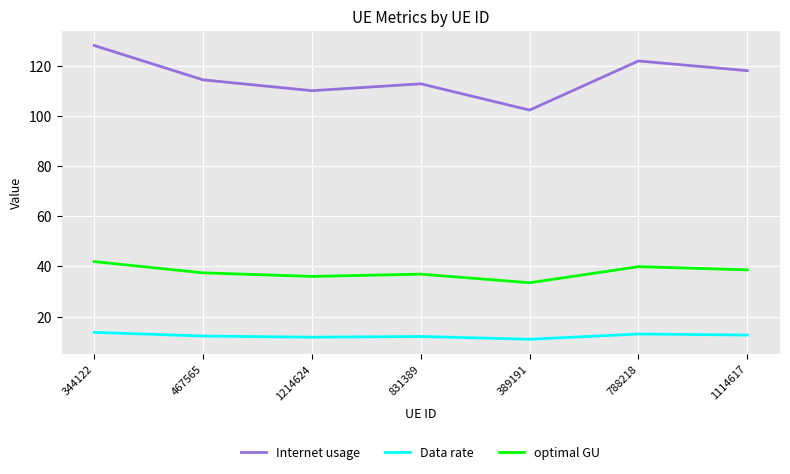

What is the lowest value of the Internet usage series?

102.4